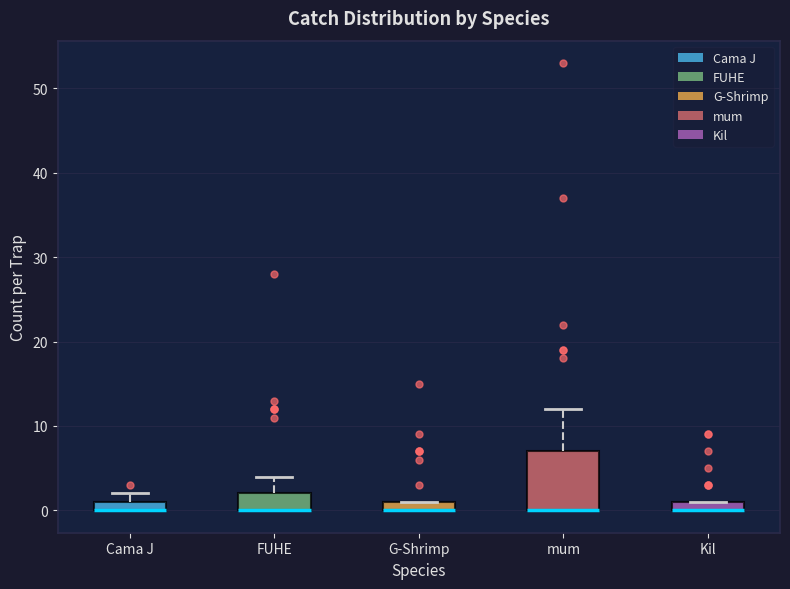

Where is the lower edge of the box for G-Shrimp on the y-axis? The values are not printed on the chart, so give them approximately, as read against the axis.

0